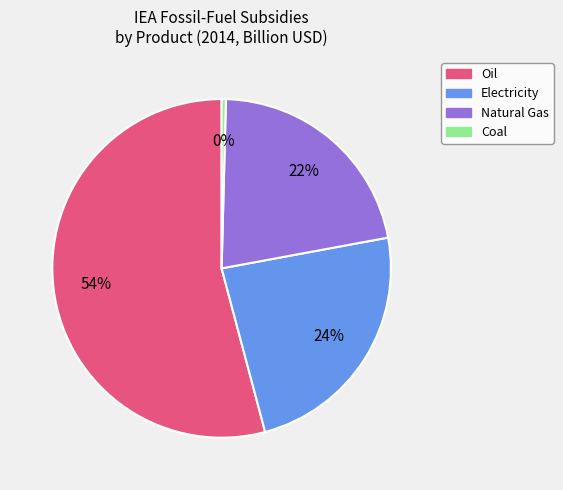

To the nearest percent, what is the combined percentage of Natural Gas and Coal?

22%